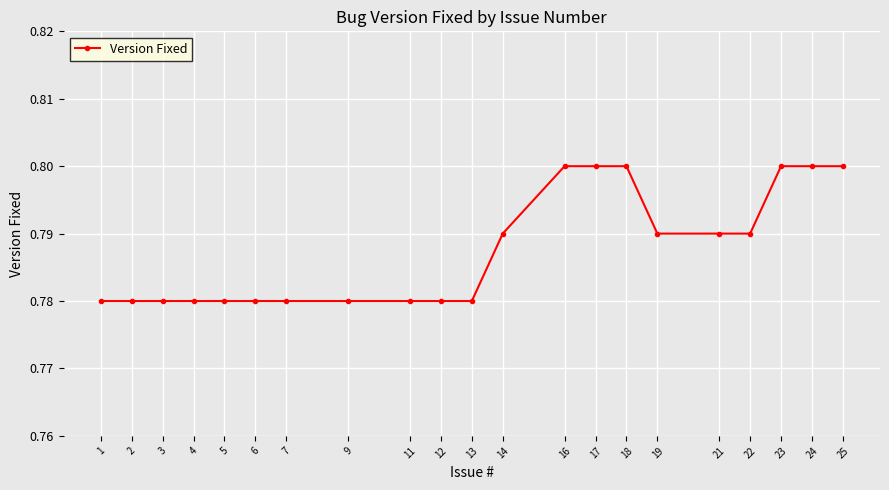

What is the sum of all values?

16.5